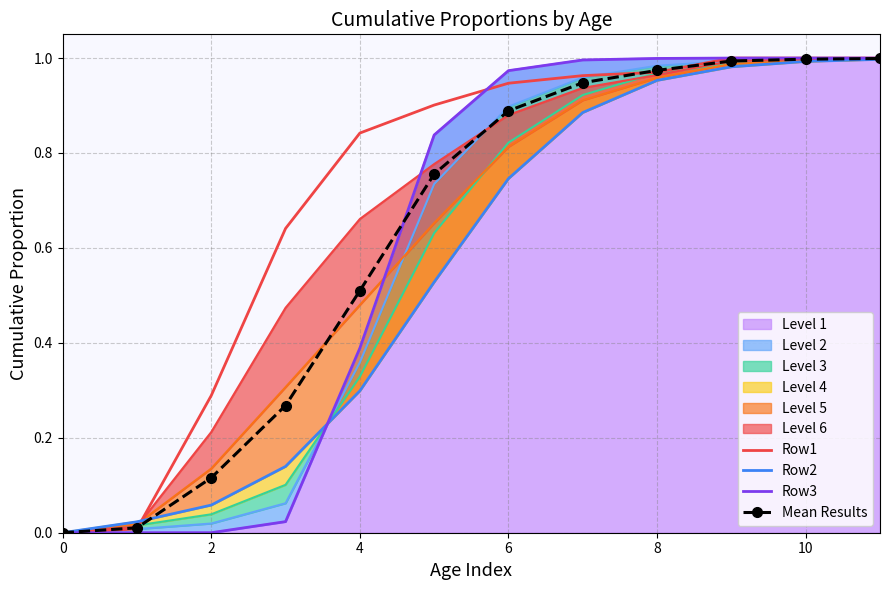

True or false: Row3 and Row2 intersect in this chart.

True